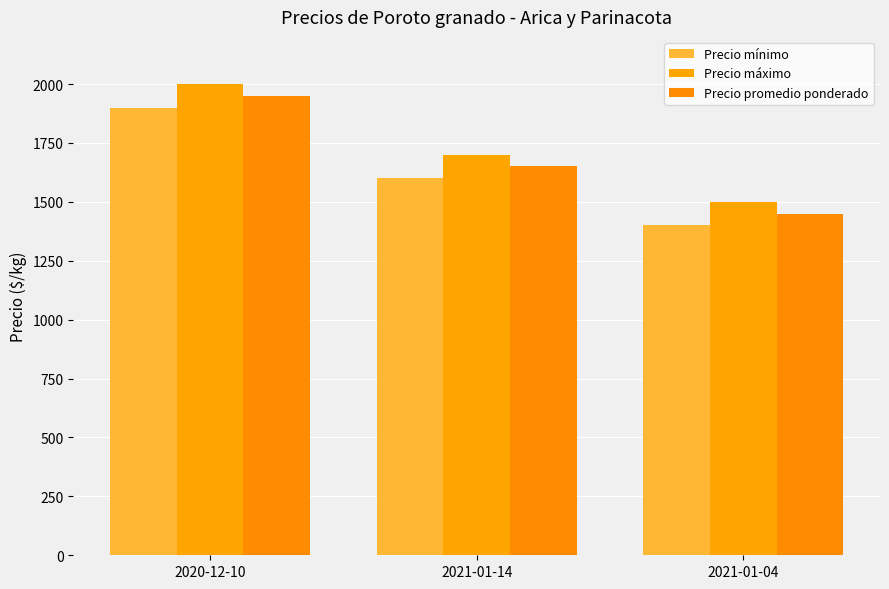

Between 2020-12-10 and 2021-01-14, which series saw the biggest shift?

Precio mínimo